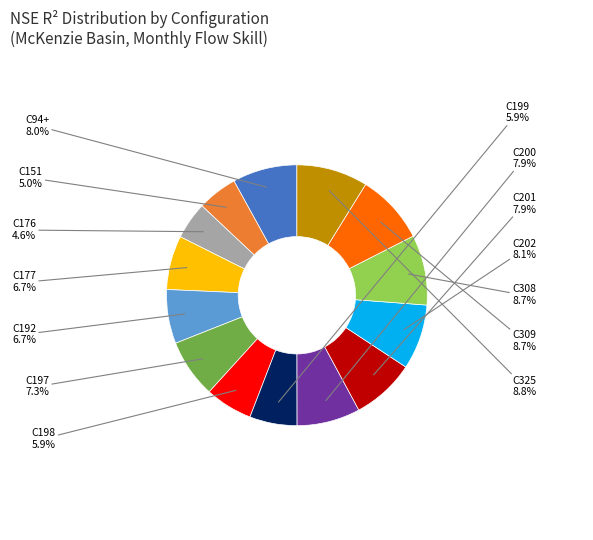

To the nearest percent, what is the difference between the largest and smallest slice percentages?

4%